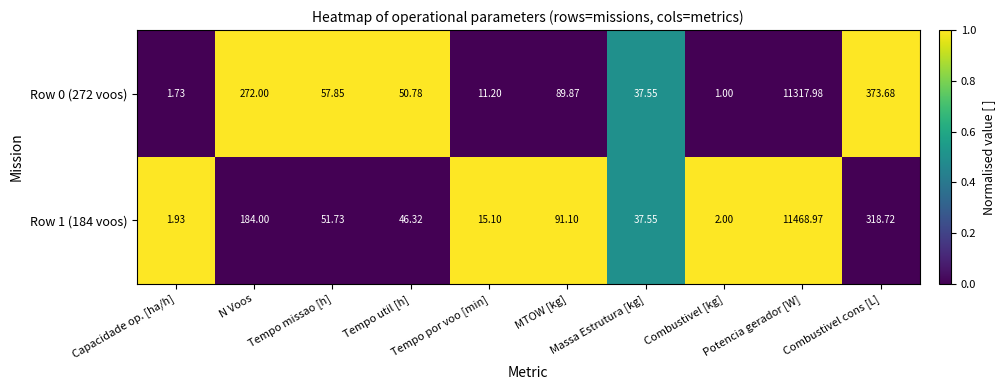

At which category is the sum across all series the highest?

Potencia gerador [W]